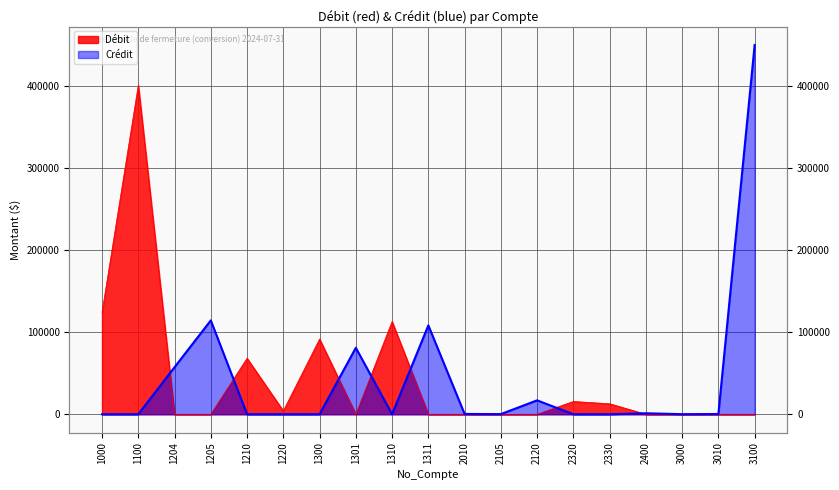

Which series has the largest range (max minus min)?

Crédit